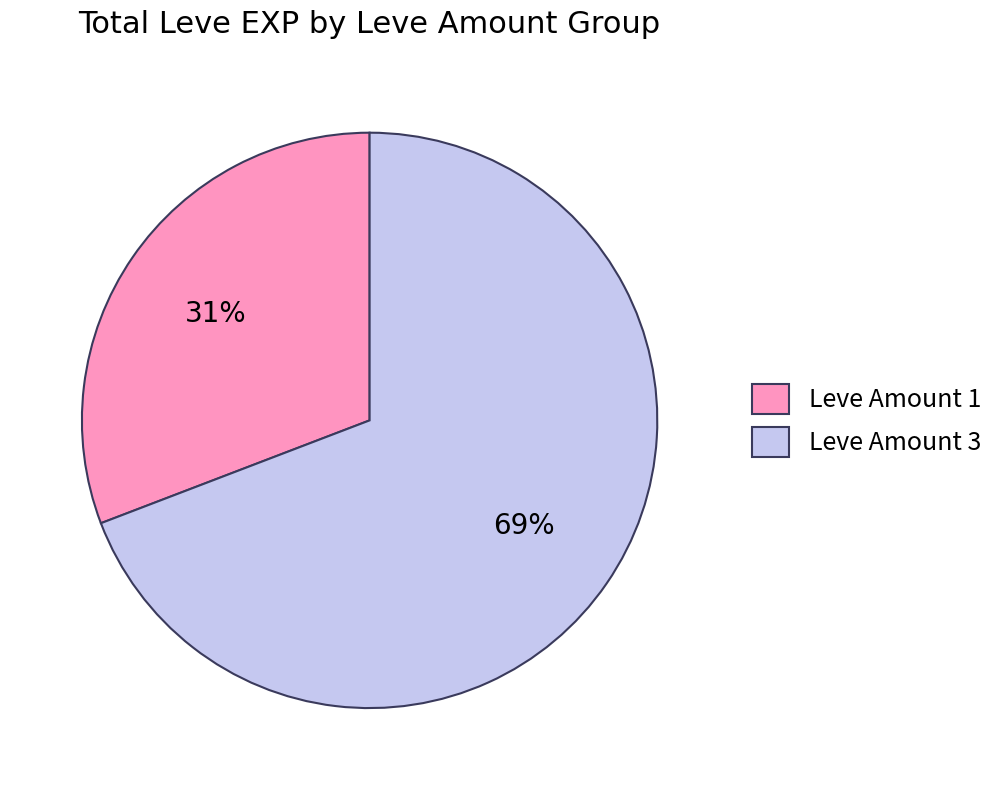

Between Leve Amount 3 and Leve Amount 1, which is larger?

Leve Amount 3